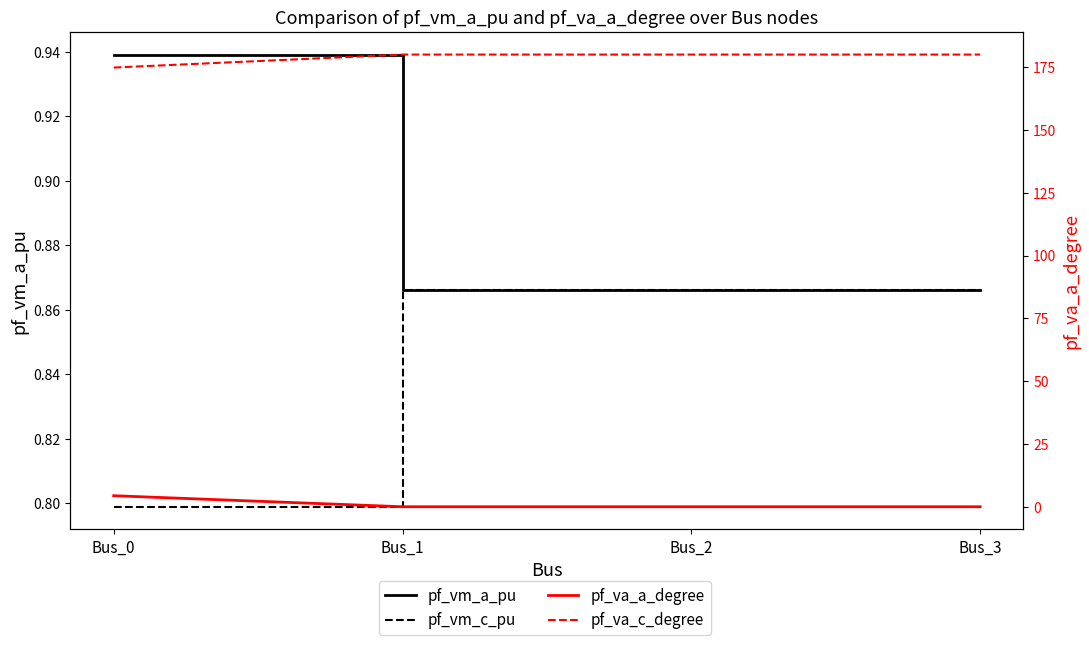

Is this an area chart (filled region under the line)?

No